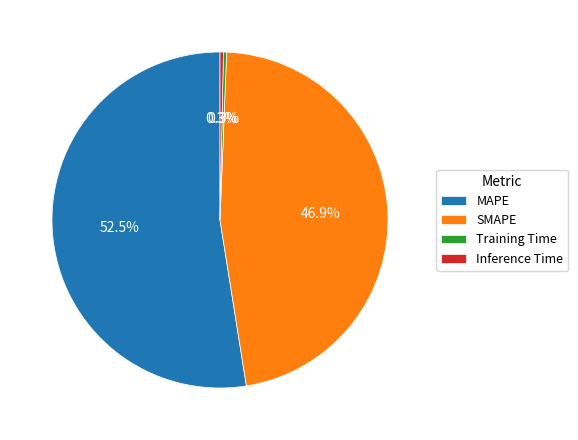

What is the largest slice in the pie chart?

MAPE